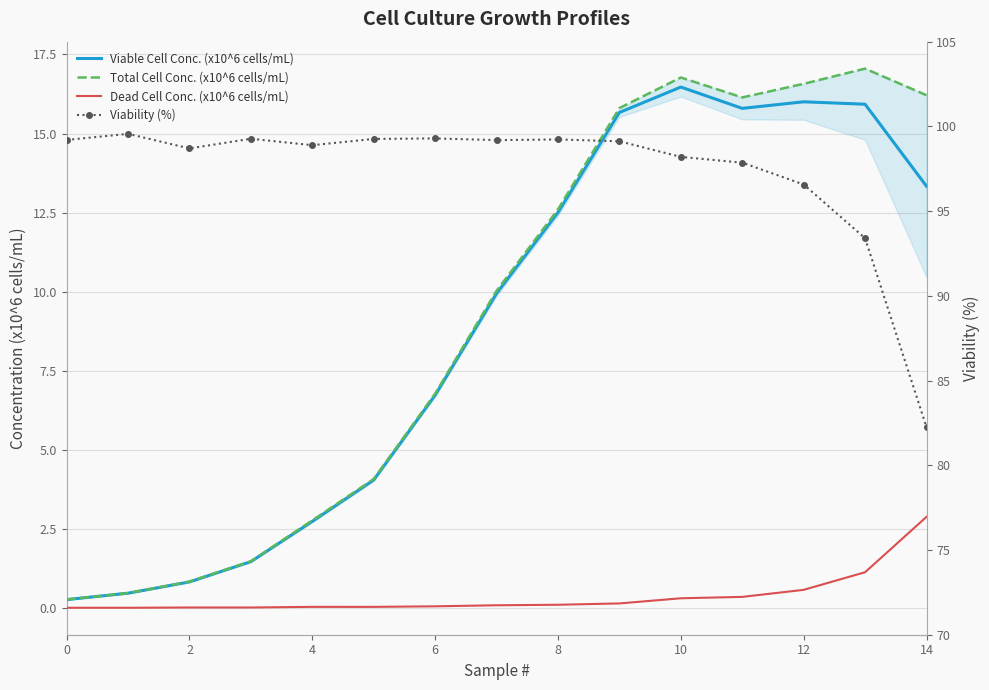

Reading left to right, transcribe all the data shown in this chart.

Viable Cell Conc. (x10^6 cells/mL): 0.3	0.5	0.8	1.5	2.7	4.0	6.7	9.9	12.5	15.7	16.5	15.8	16.0	15.9	13.3
Total Cell Conc. (x10^6 cells/mL): 0.3	0.5	0.8	1.5	2.8	4.1	6.8	10.0	12.6	15.8	16.8	16.1	16.6	17.1	16.2
Dead Cell Conc. (x10^6 cells/mL): 0.0	0.0	0.0	0.0	0.0	0.0	0.0	0.1	0.1	0.1	0.3	0.3	0.6	1.1	2.9
Viability (%): 99.2	99.6	98.7	99.3	98.9	99.3	99.3	99.2	99.2	99.1	98.2	97.9	96.6	93.4	82.2